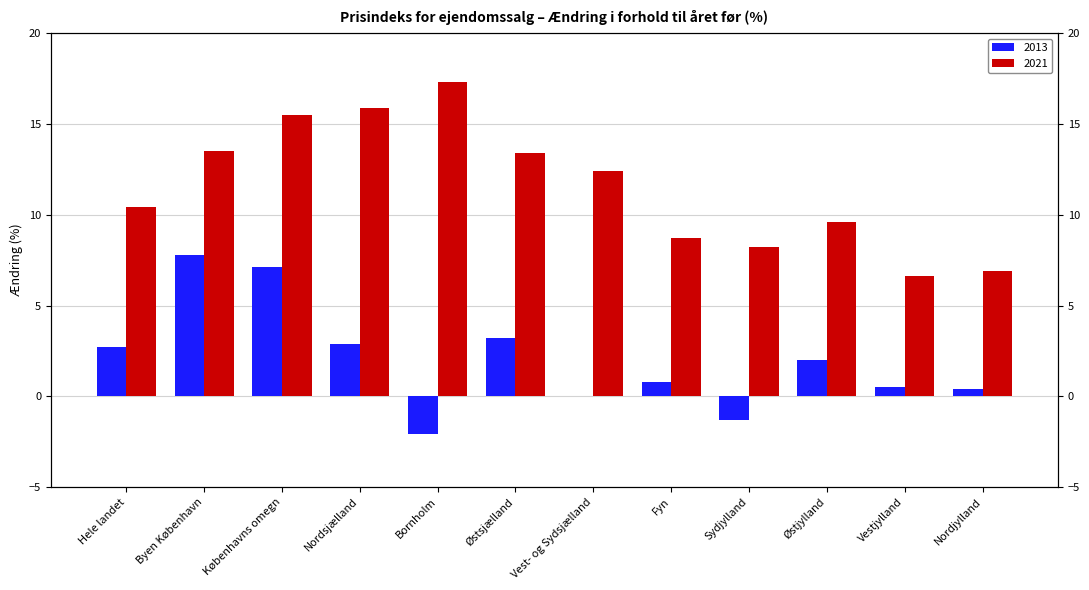

At which category is the sum across all series the highest?

Københavns omegn